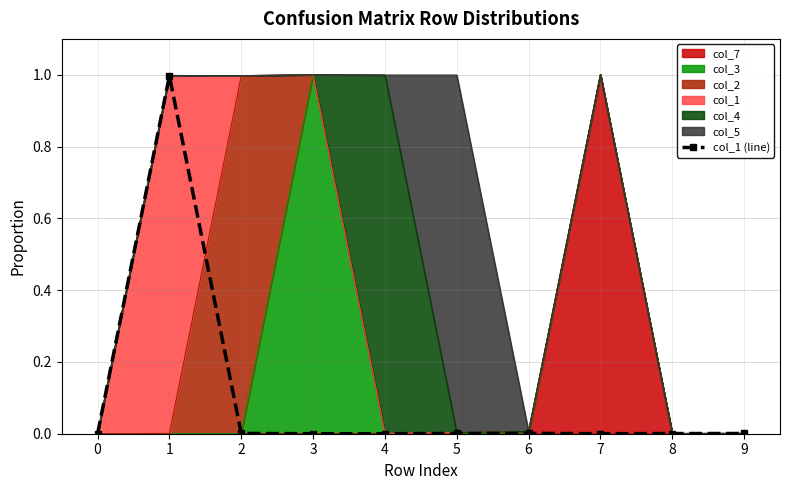

Which has a higher value, 6 or 4?

6